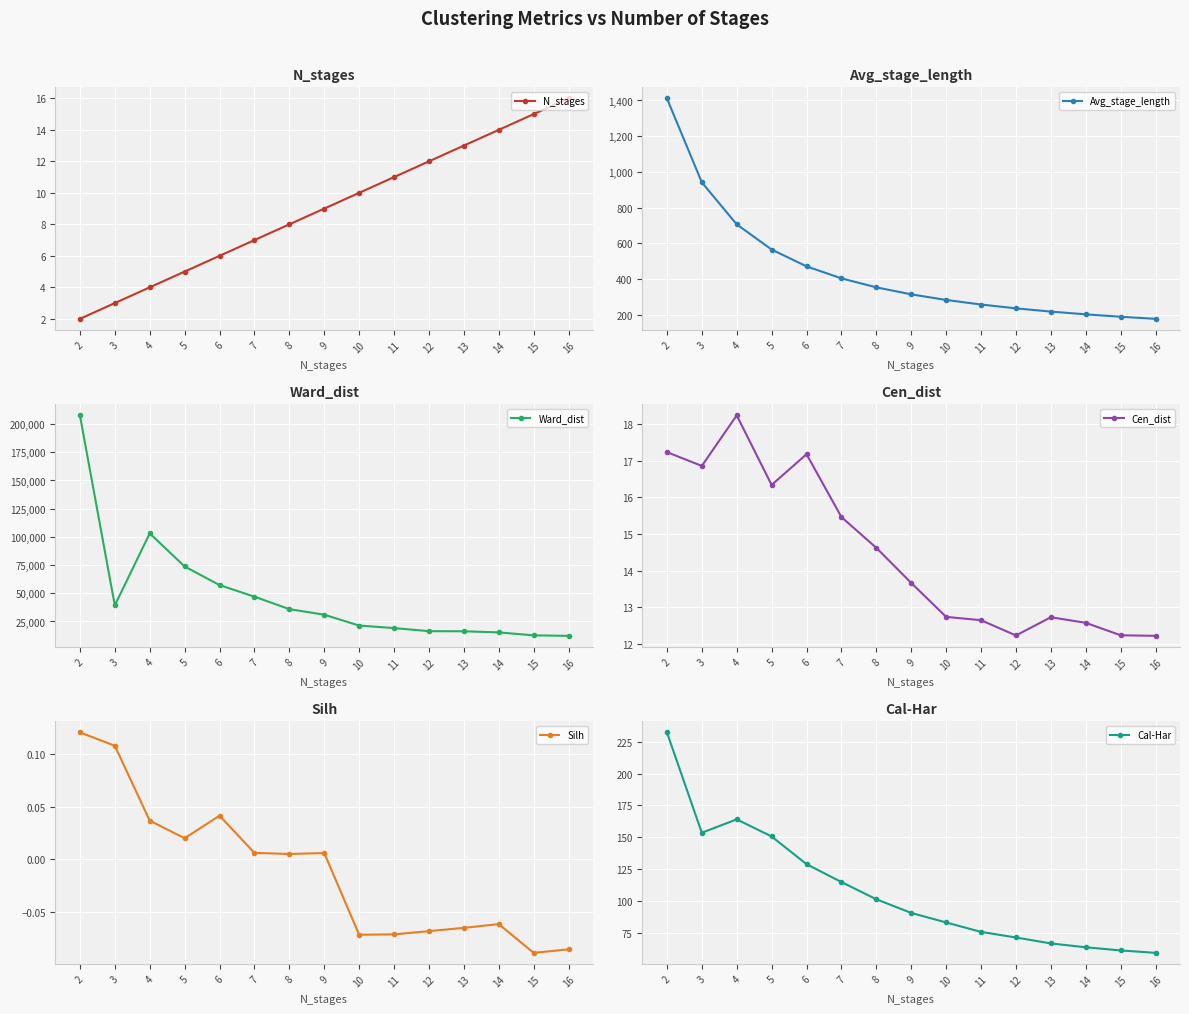

Is the value of Cal-Har at 2 greater than the value of Cen_dist at 2?

Yes